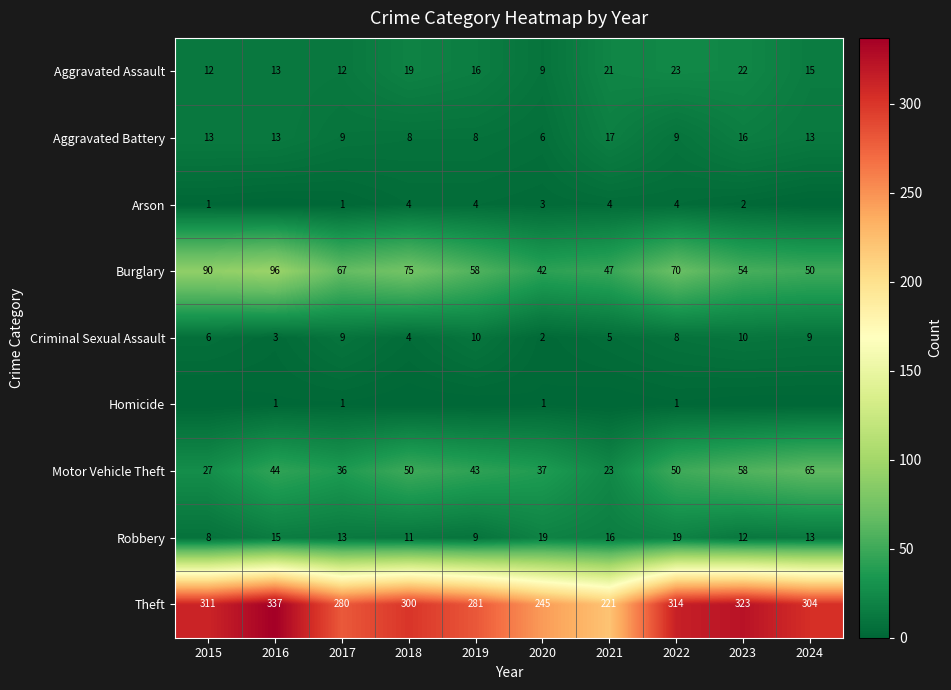

What value does the Theft series have at 2015, to the nearest 50?

300